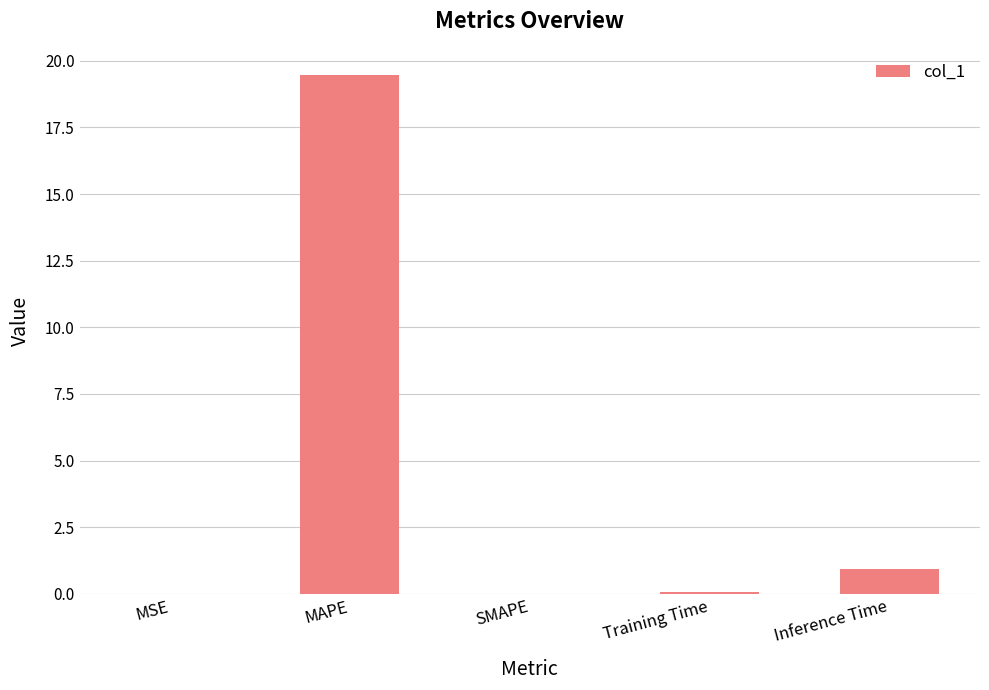

Between Inference Time and MSE, which is larger?

Inference Time